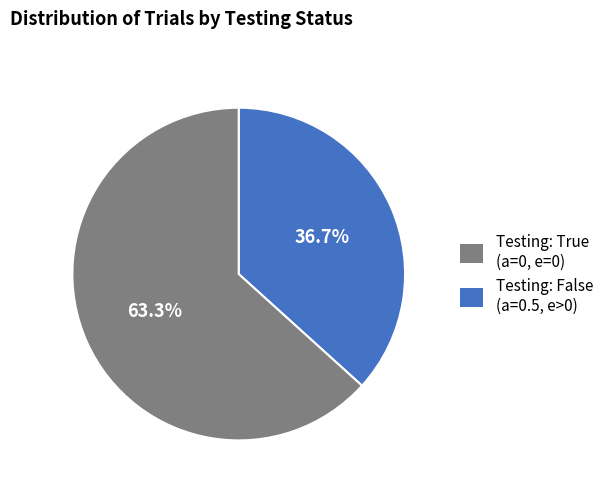

Is there a majority slice in this chart?

Yes